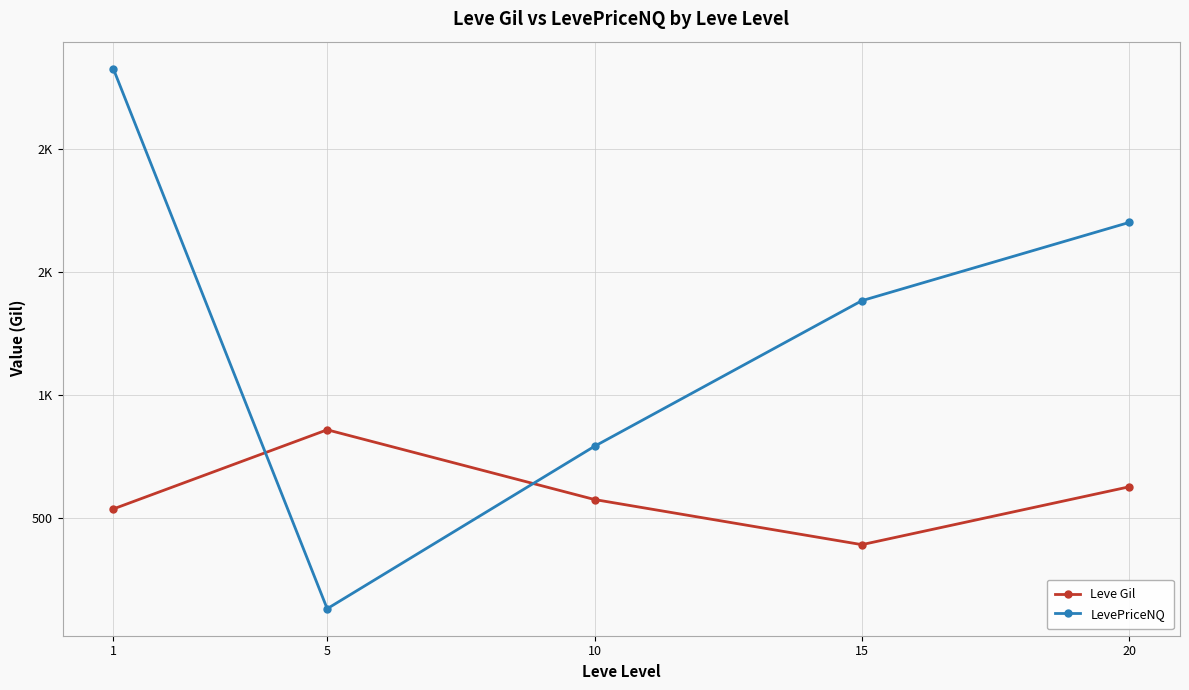

Where is the first local minimum for Leve Gil?

15